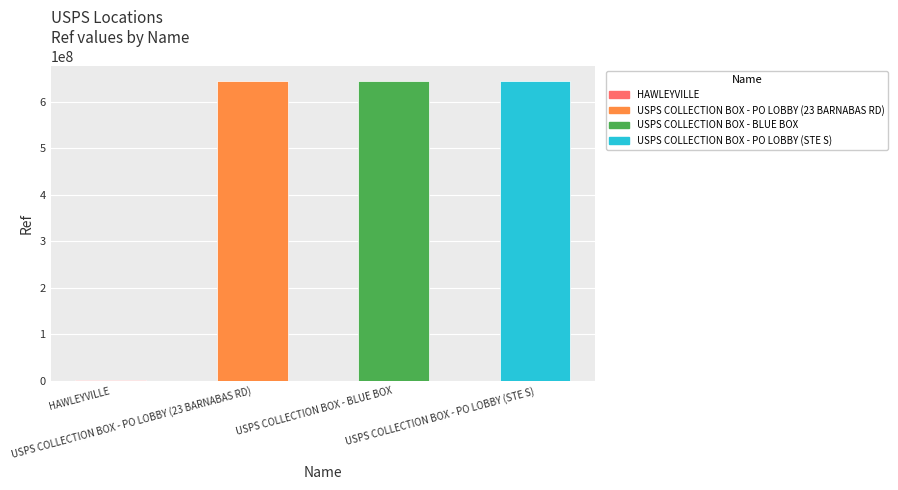

What is the minimum value shown in the chart?

1366520